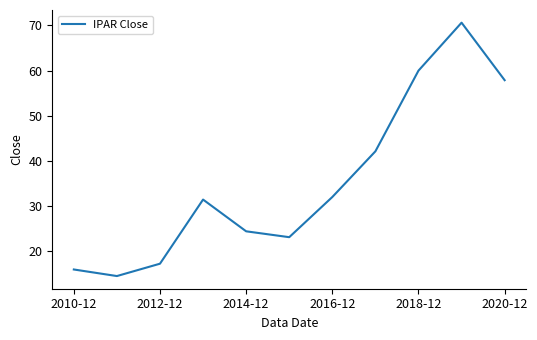

What is the difference between the maximum and minimum values?

56.1